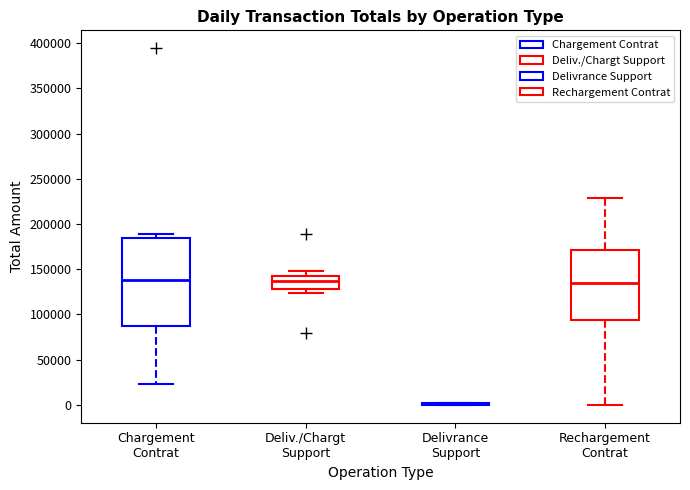

Which box is the tallest, from its lower edge to its upper edge?

Chargement Contrat